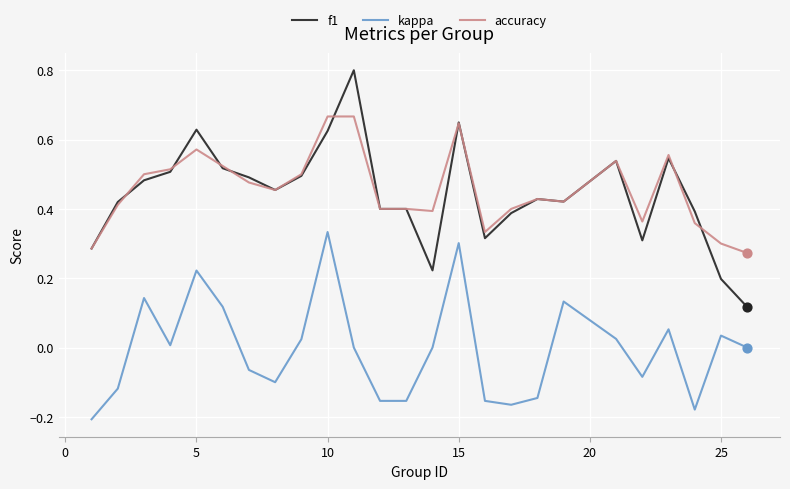

Which series has the widest spread of values?

f1